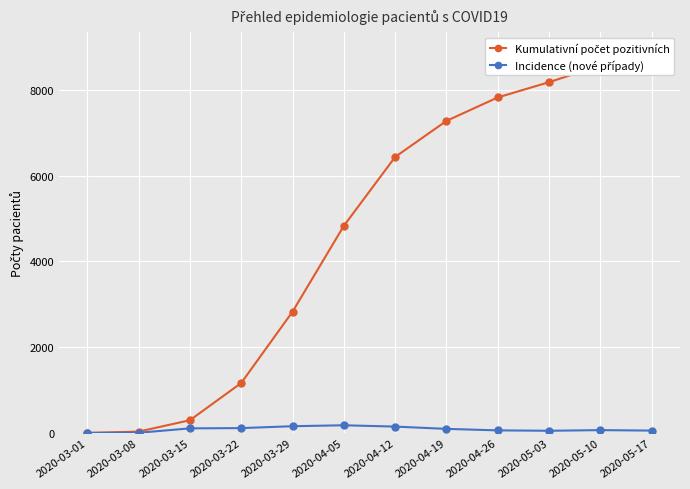

What position from the right is 2020-03-22?

9